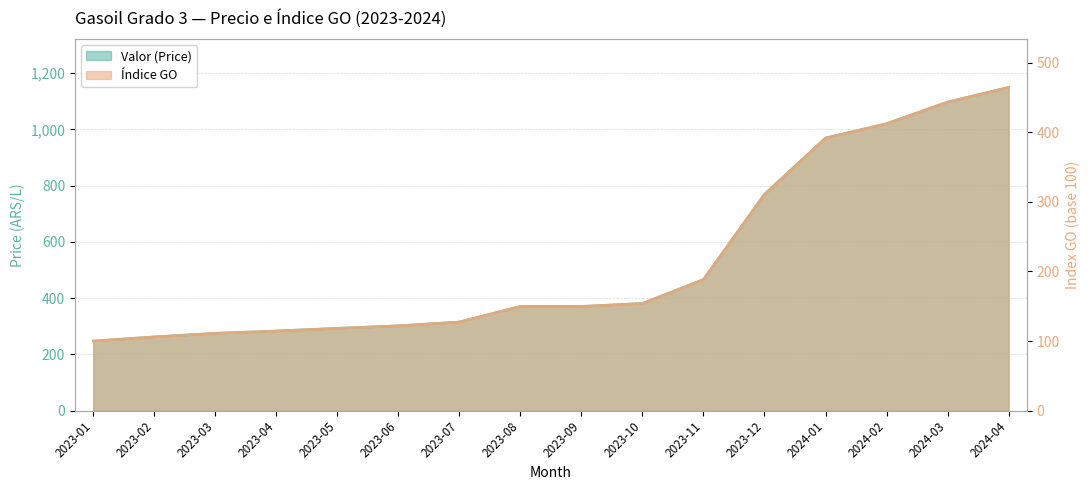

True or false: Valor (Price) and Indice GO cross at least once.

False